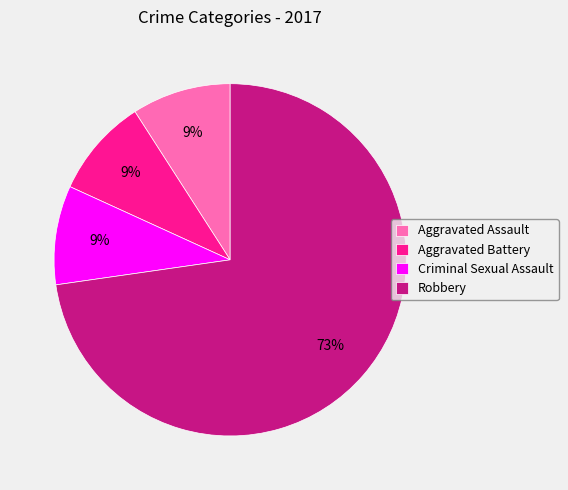

Count the number of slices in the pie.

4